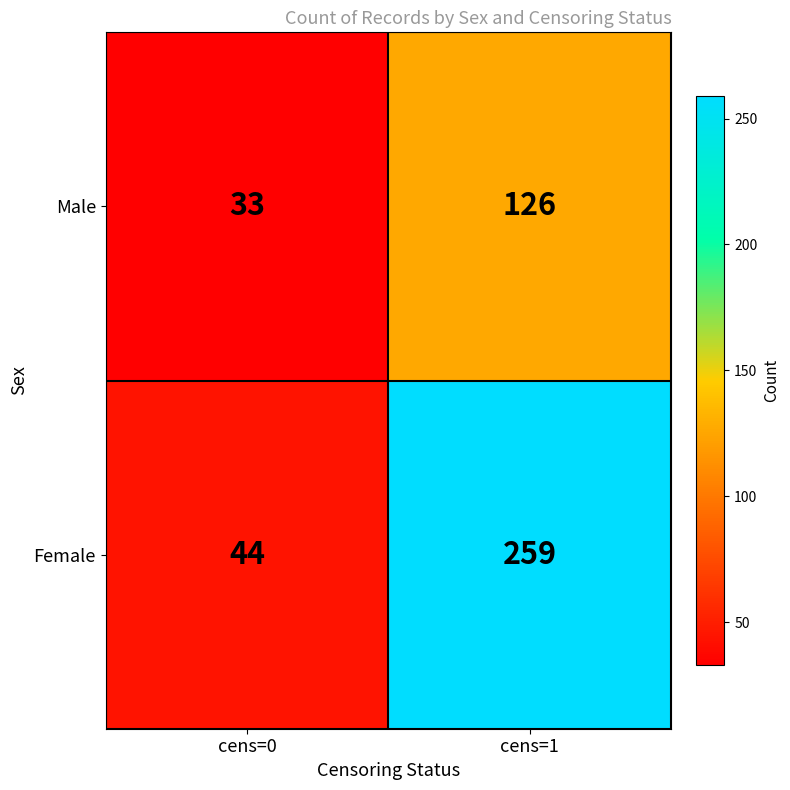

What is the total value across all series at cens=1?

385